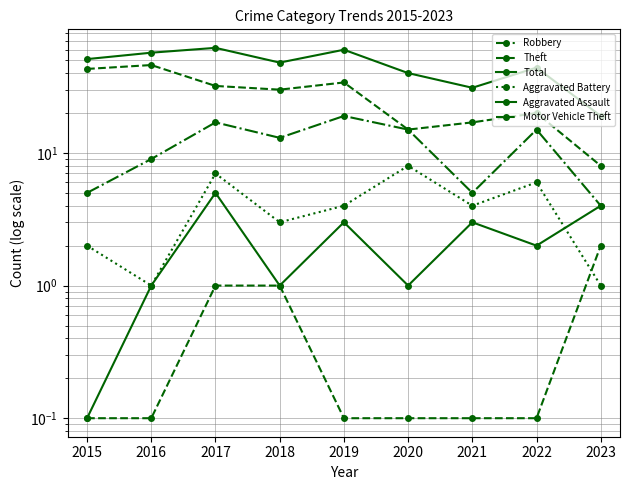

Is this an area chart (filled region under the line)?

No